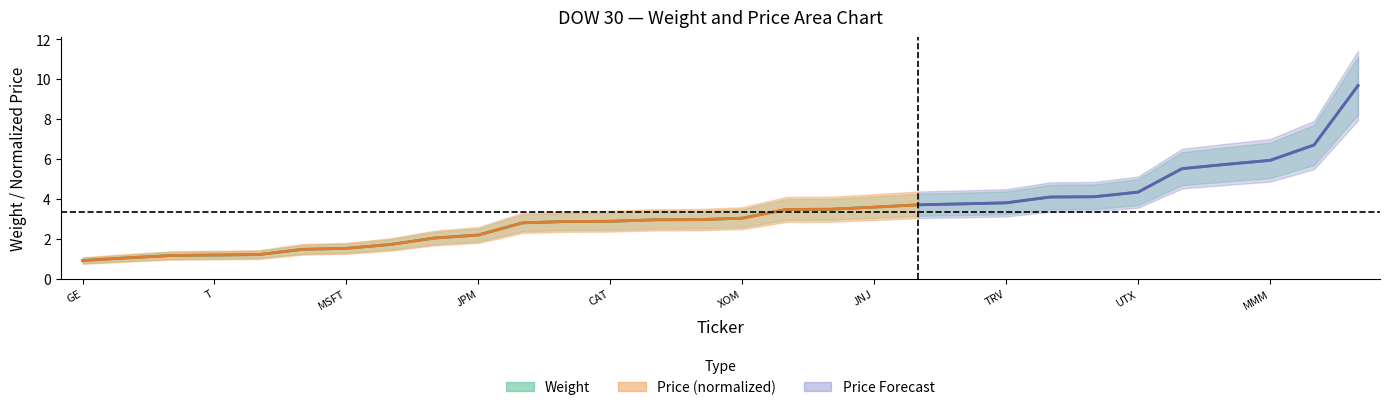

What position from the right is CAT?

18